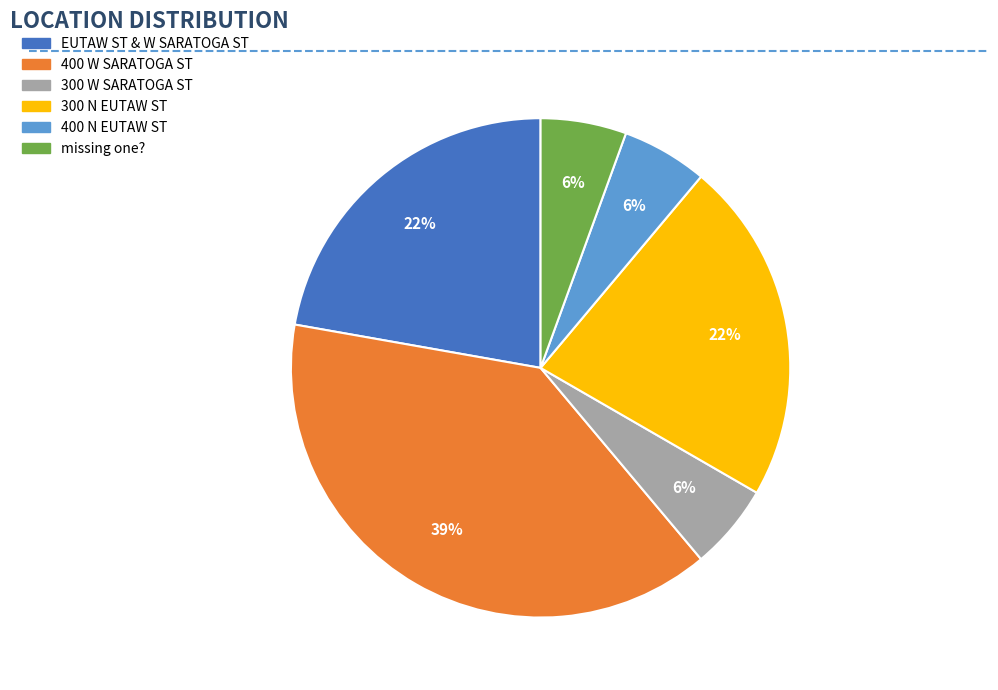

How many slices are in this pie chart?

6